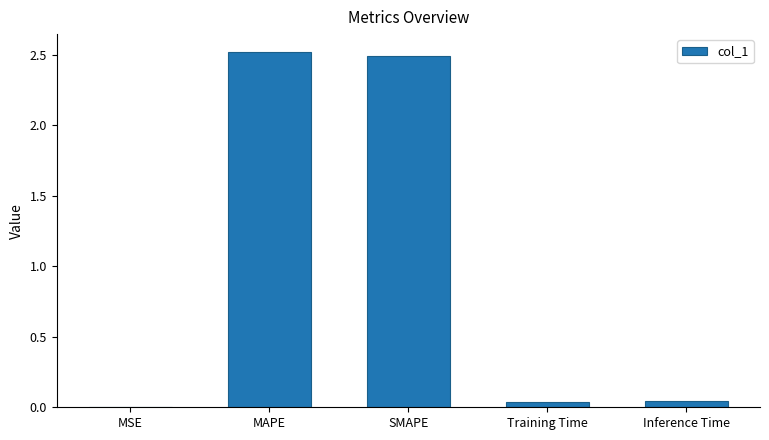

What is the maximum value shown in the chart?

2.5